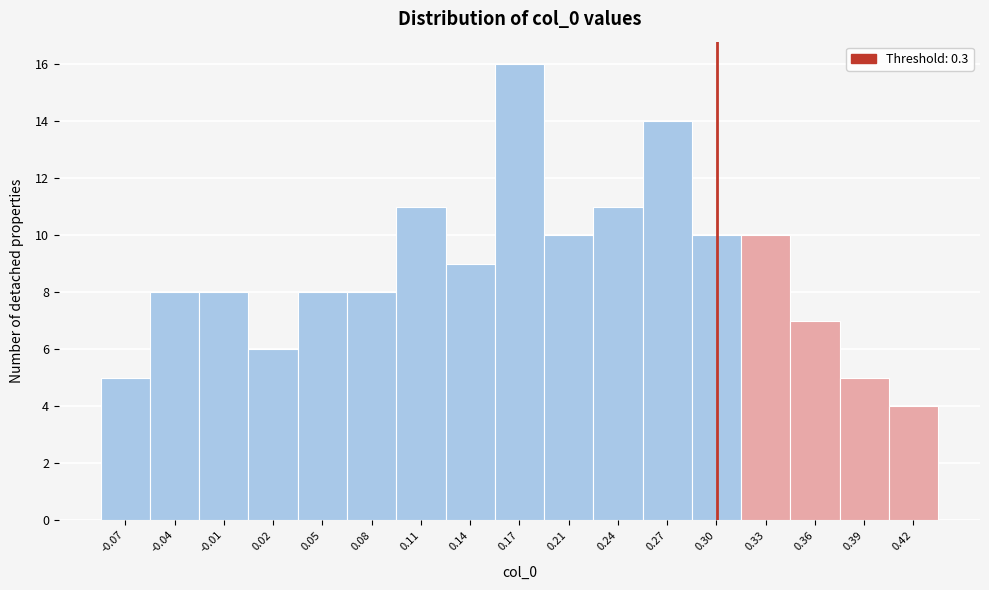

Over which range of the x-axis is the bar tallest?

0.160 to 0.190